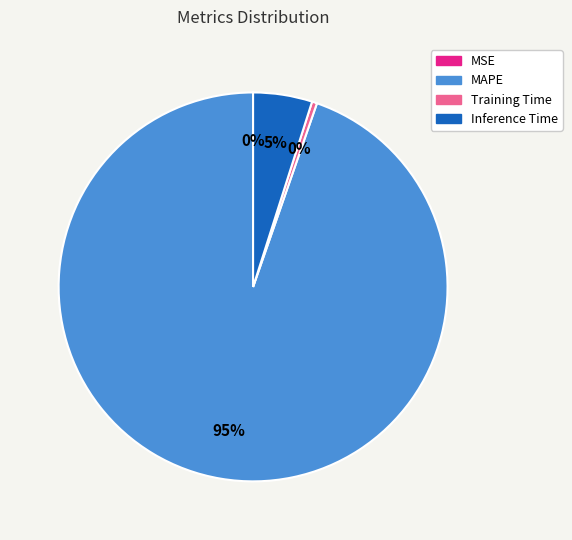

What percentage is the Inference Time slice, to the nearest percent?

5%